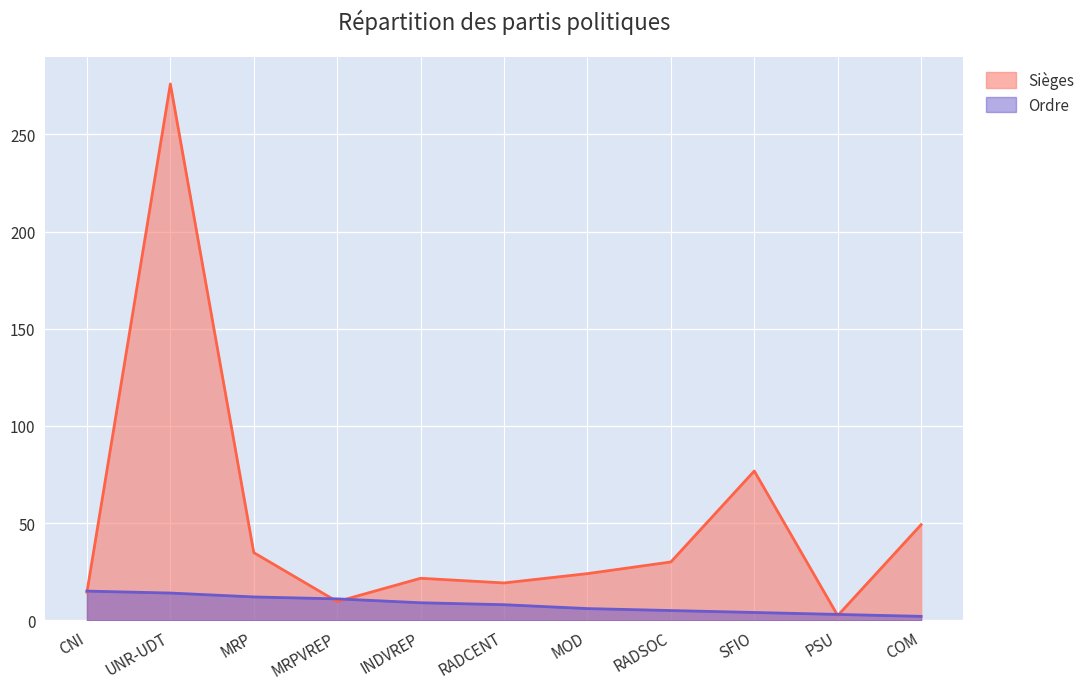

What position from the left is PSU?

10